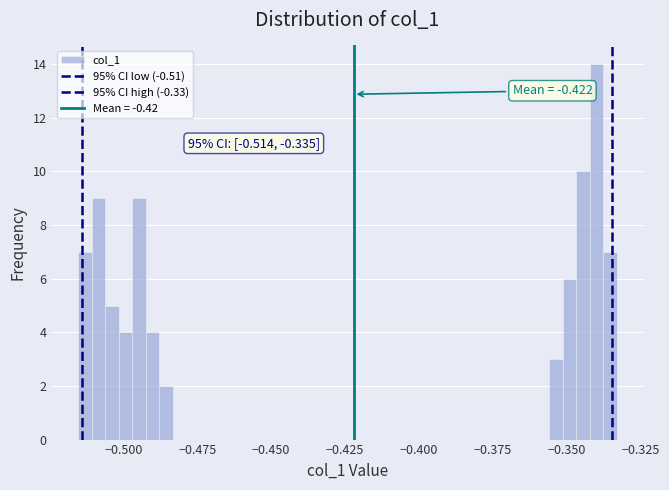

Read against the x-axis, roughly where is the centre of the tallest bar?

-0.340